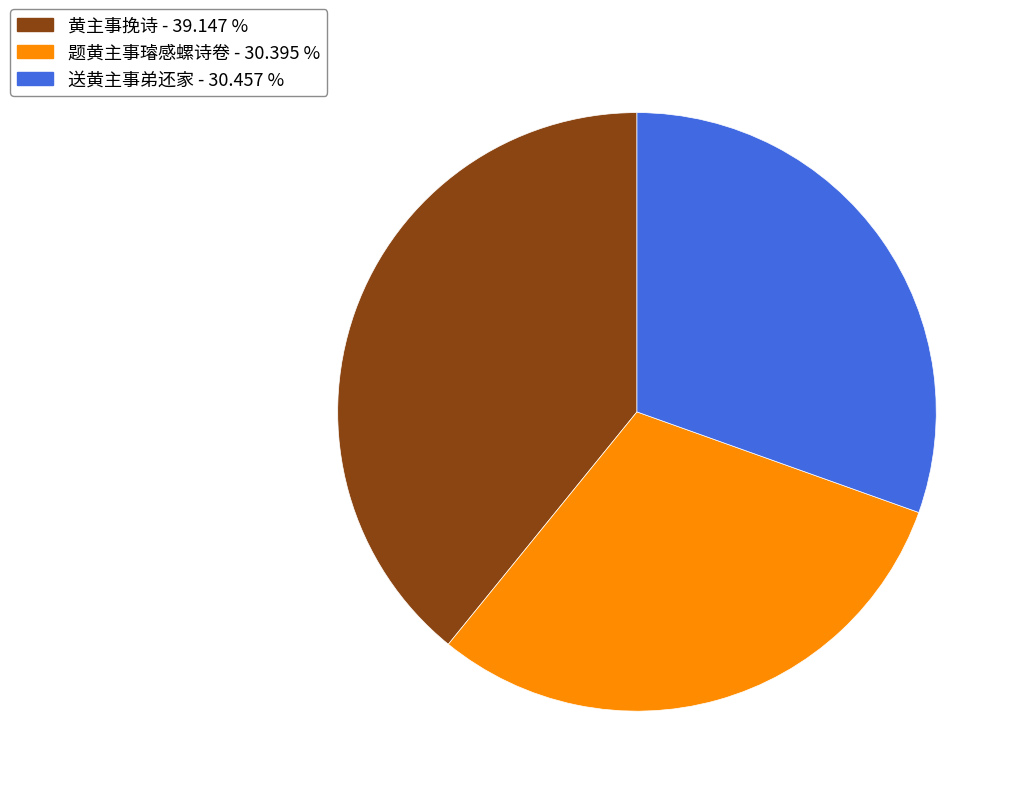

Approximately how many times larger is the value at 题黄主事璿感螺诗卷 compared to 送黄主事弟还家?

1.0